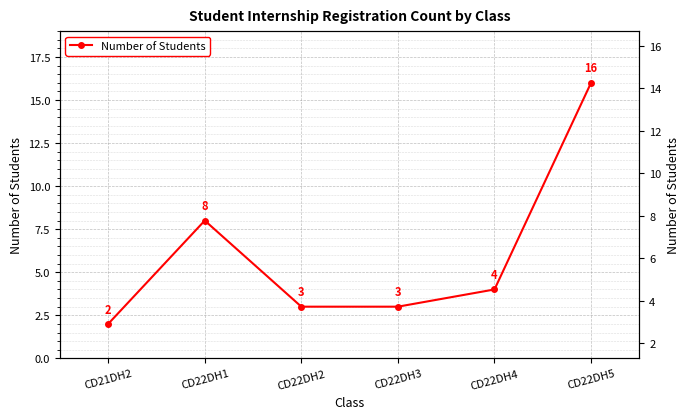

Reading right to left, list all the values displayed in this chart.

CD22DH5=16	CD22DH4=4	CD22DH3=3	CD22DH2=3	CD22DH1=8	CD21DH2=2